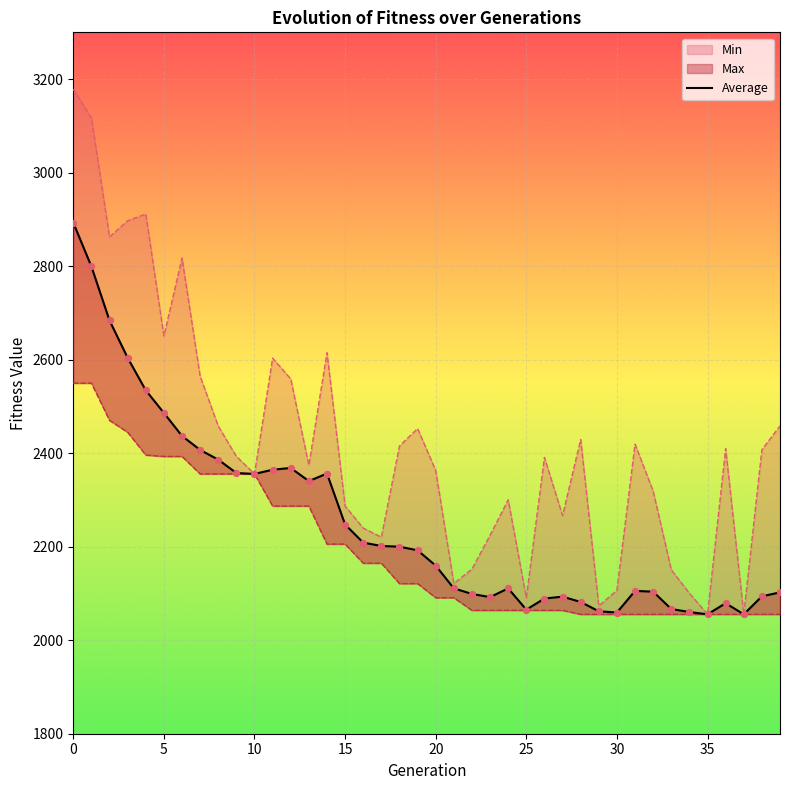

What is the change in value from 17 to 39?

-99.2